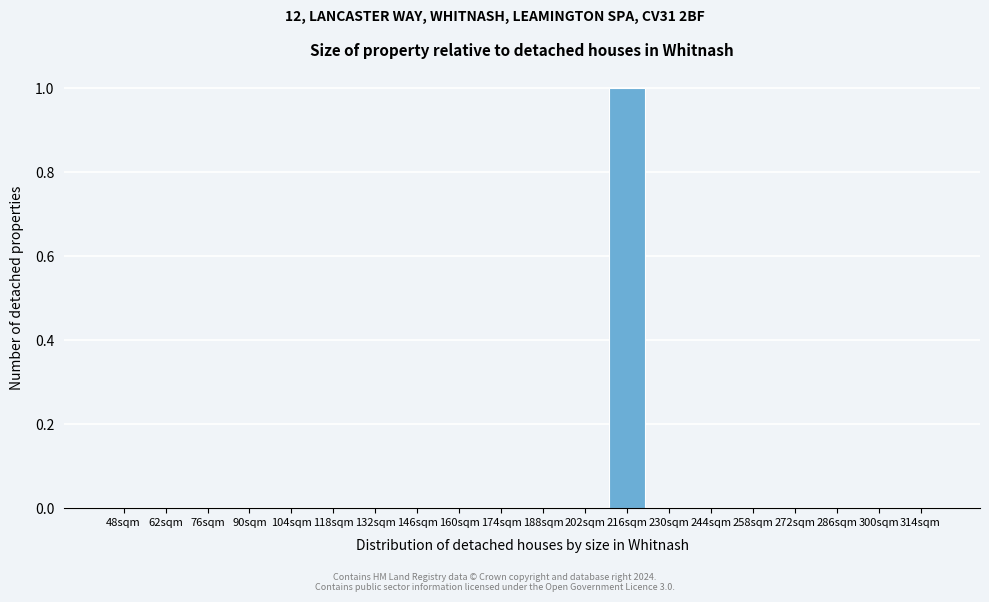

Reading right to left, extract all data points from this chart.

314sqm=0	300sqm=0	286sqm=0	272sqm=0	258sqm=0	244sqm=0	230sqm=0	216sqm=1	202sqm=0	188sqm=0	174sqm=0	160sqm=0	146sqm=0	132sqm=0	118sqm=0	104sqm=0	90sqm=0	76sqm=0	62sqm=0	48sqm=0